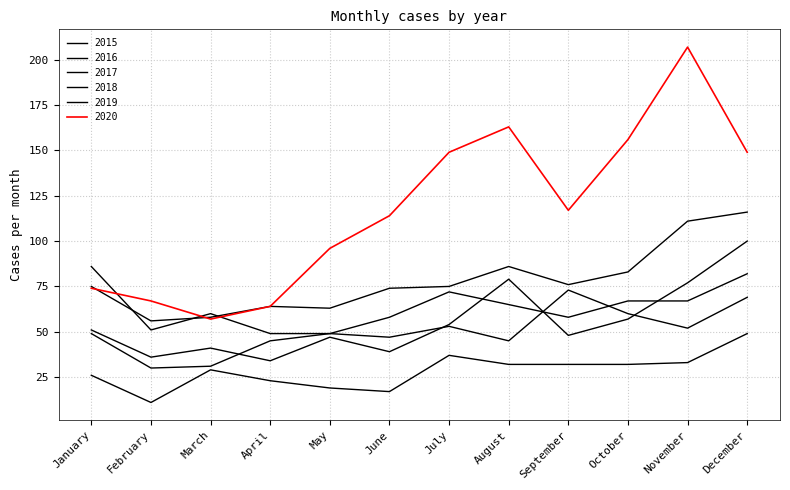

The value of 2020 at January is 74. True or false?

True